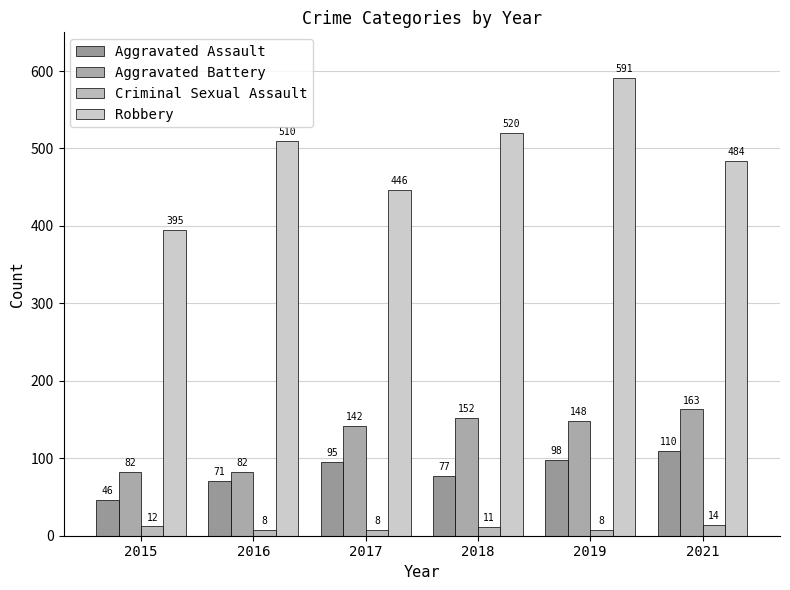

How many bars are there in each group?

4